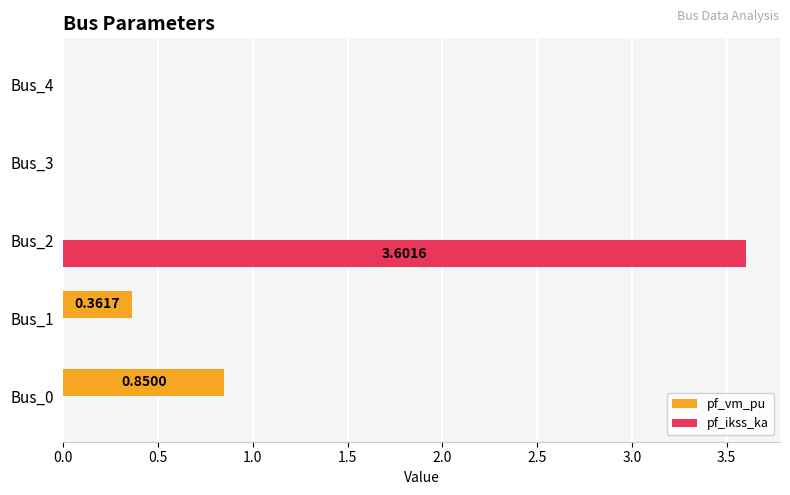

Which series changed the most between Bus_2 and Bus_4?

pf_ikss_ka